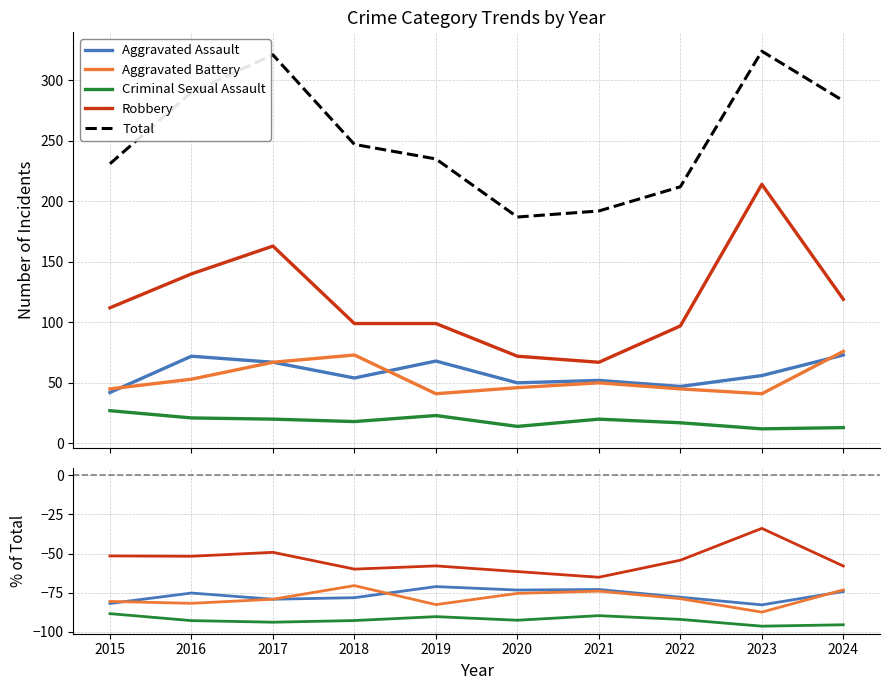

Which has a higher value, 2021 or 2020?

2021